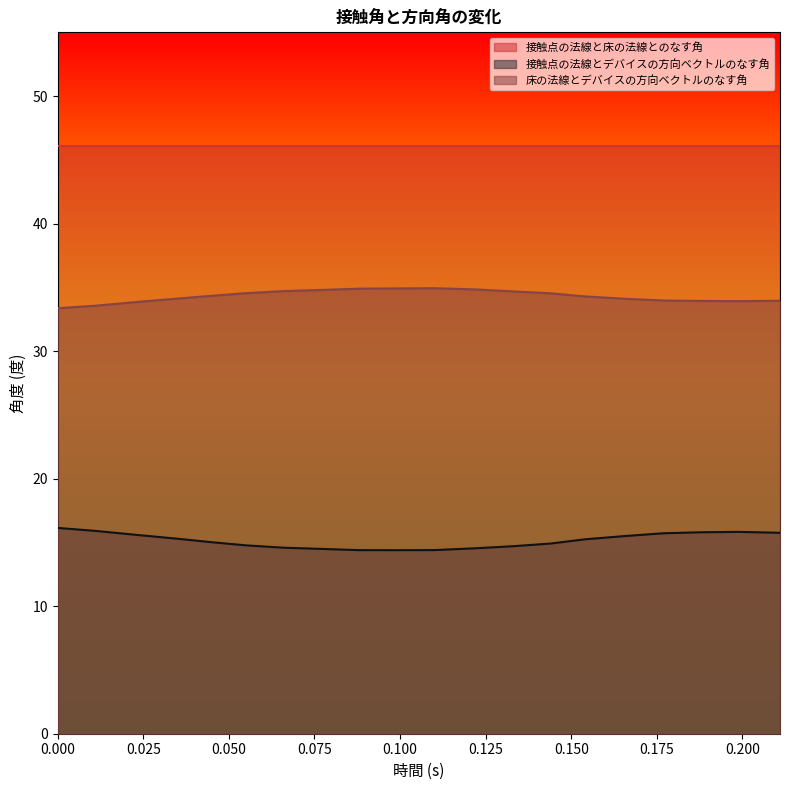

At which category does the chart reach its minimum across all series?

0.099